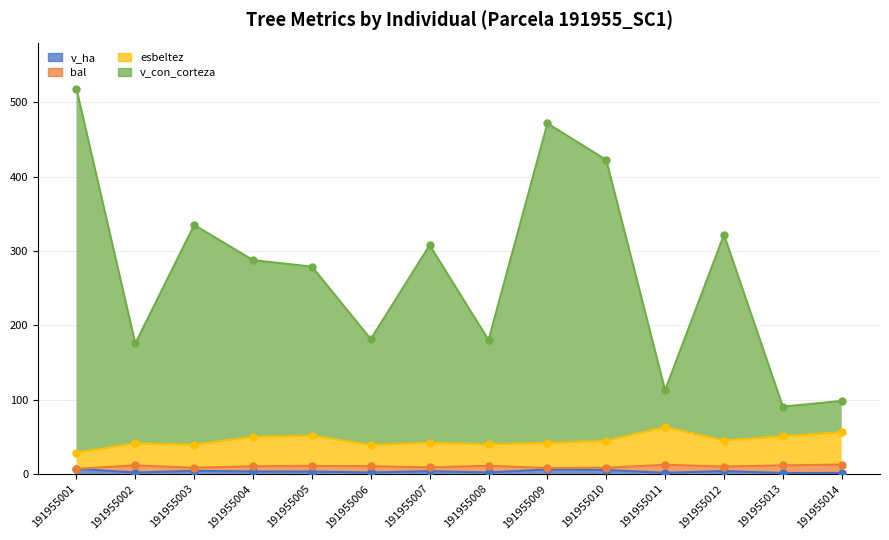

True or false: v_ha and v_con_corteza cross at least once.

False